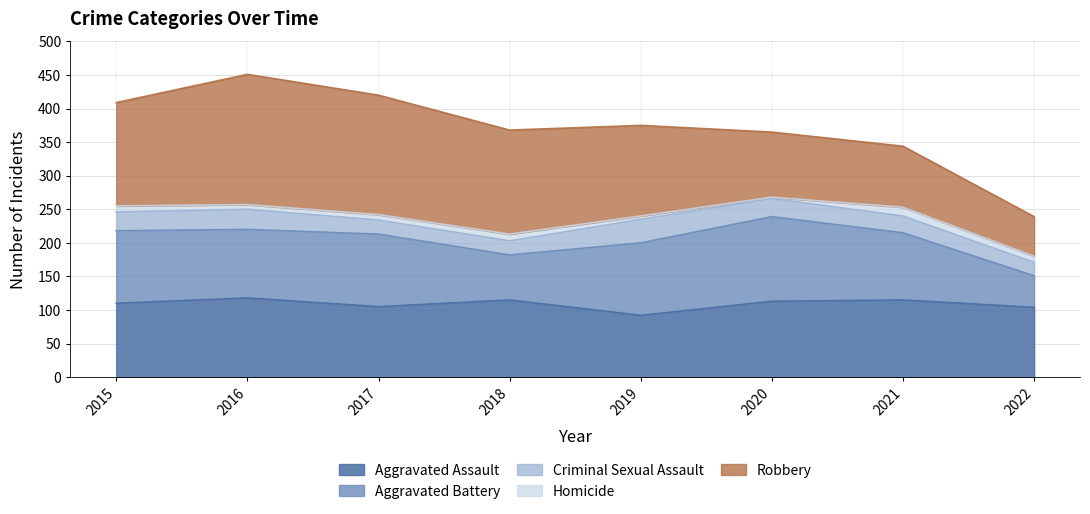

How many lines are shown in the chart?

5